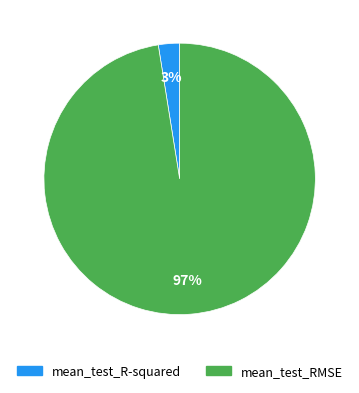

What is the largest slice in the pie chart?

mean_test_RMSE